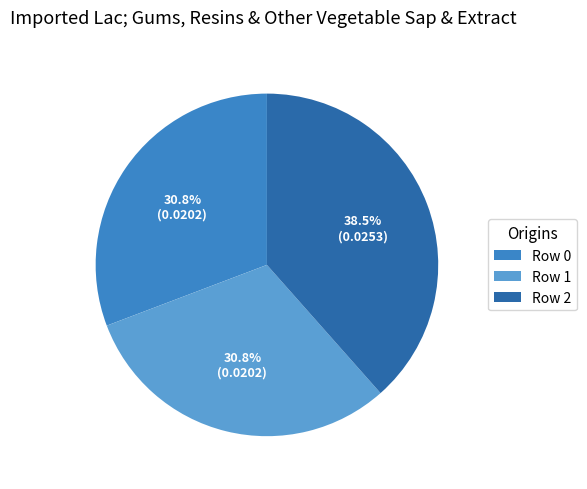

Count the number of slices in the pie.

3